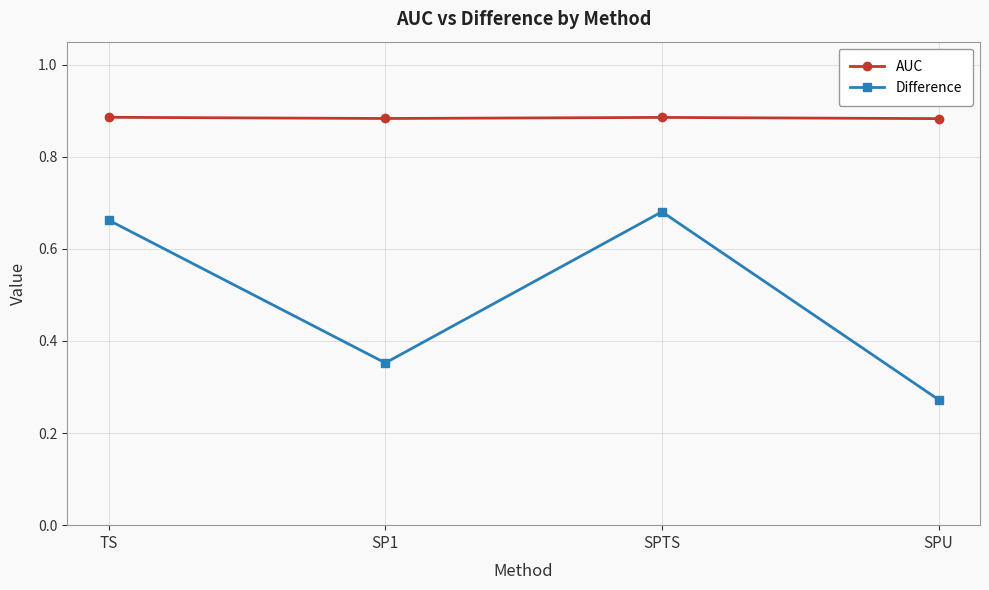

How many lines are shown in the chart?

2